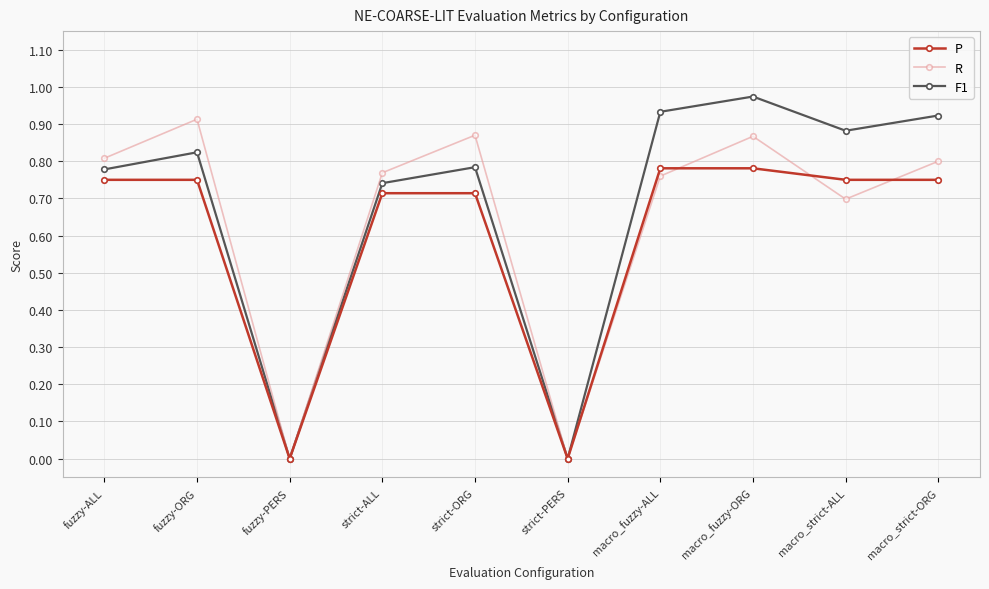

Is the value of R at macro_strict-ALL greater than the value of F1 at macro_fuzzy-ALL?

No